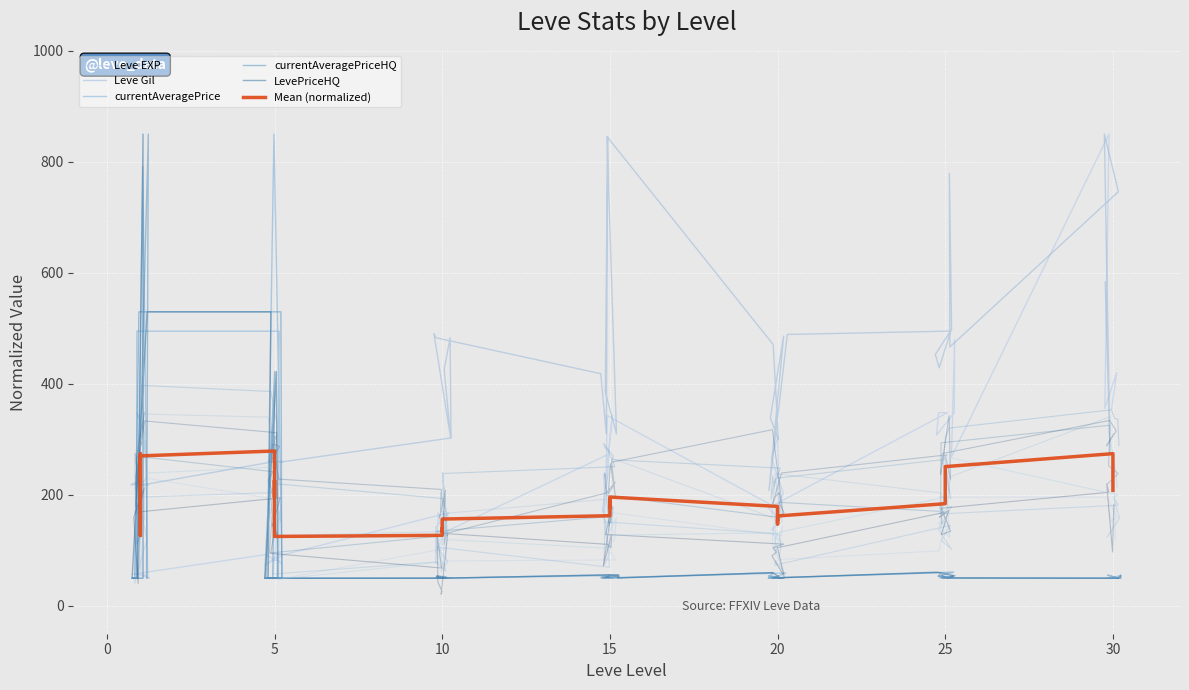

How many lines are shown in the chart?

6